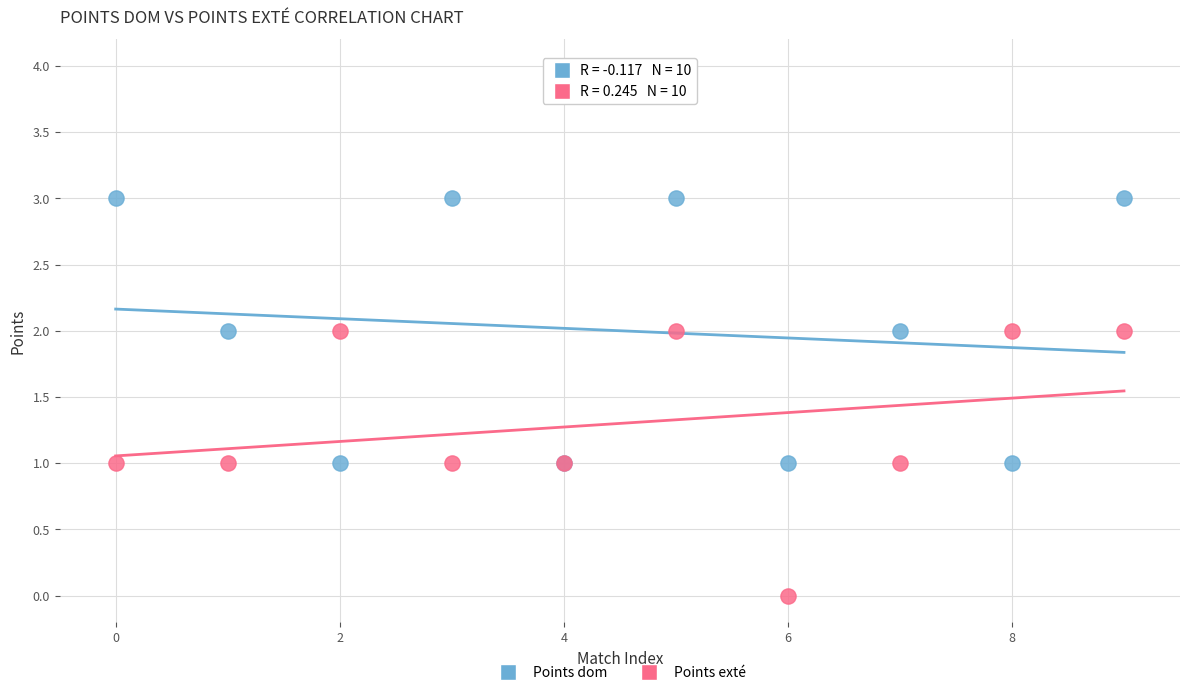

Which series reaches the maximum Y coordinate?

Points dom